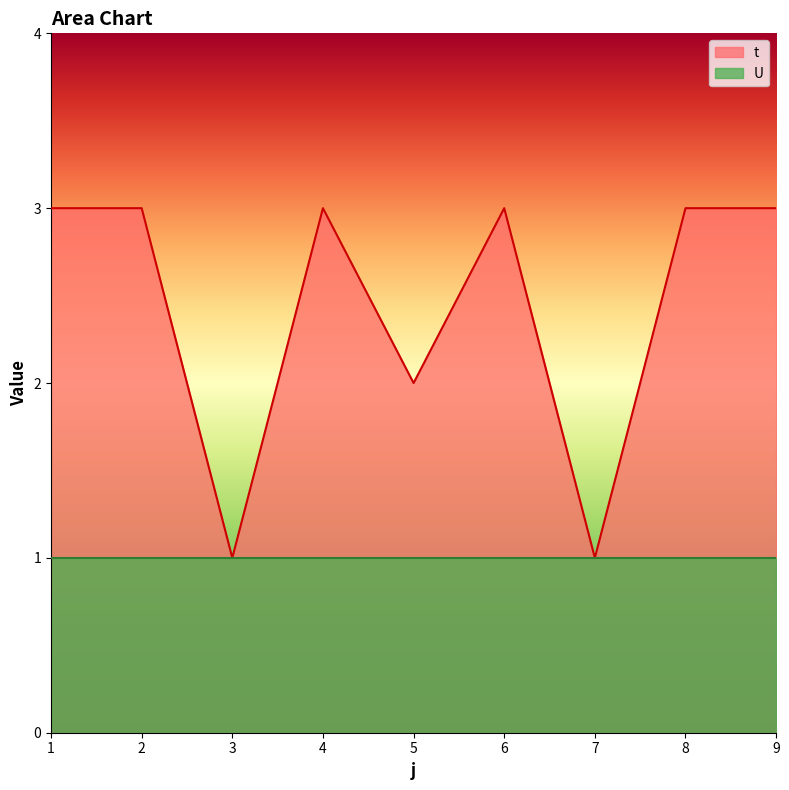

Does the chart display data point markers on the line(s)?

No